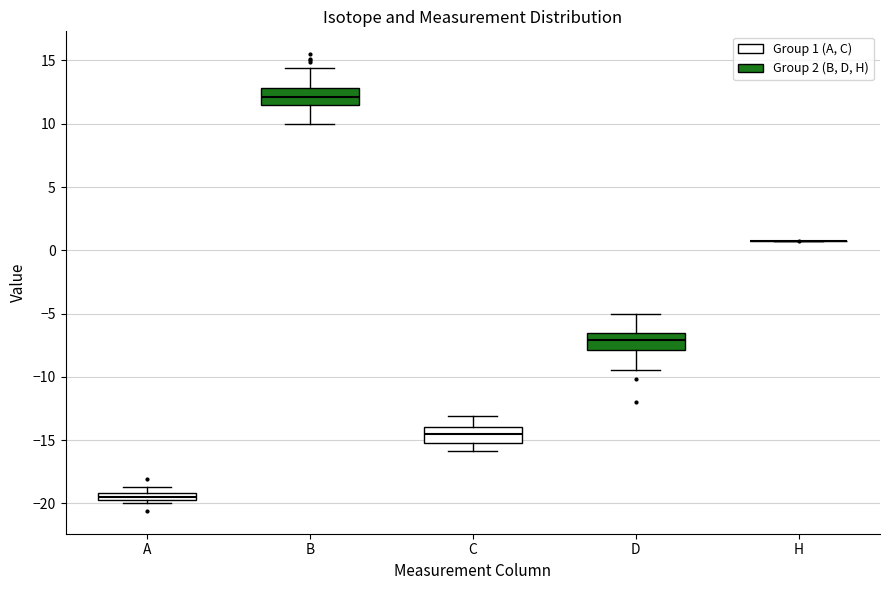

Where is the lower edge of the box for C on the y-axis? The values are not printed on the chart, so give them approximately, as read against the axis.

-15.0